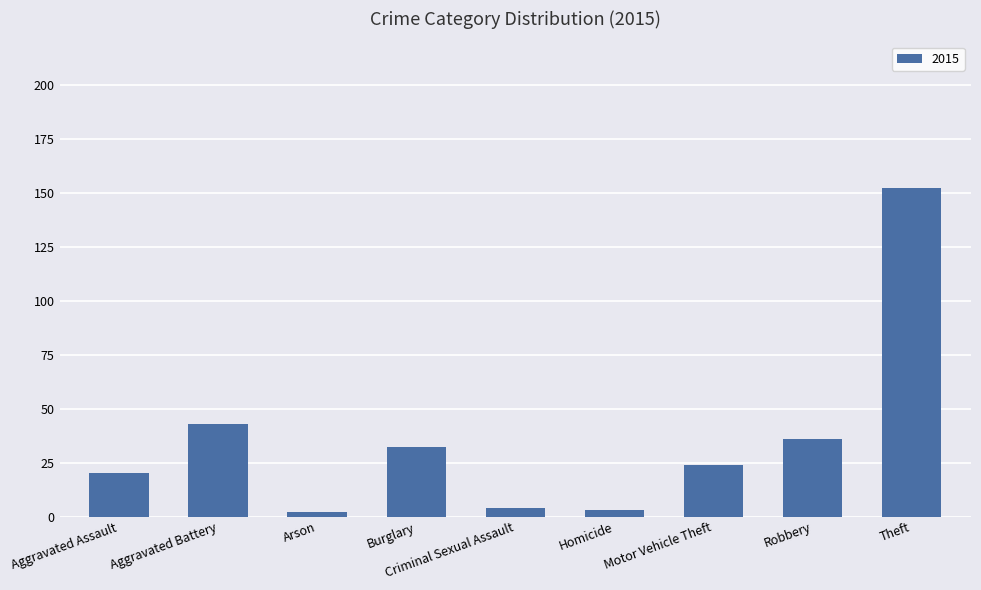

What is the maximum value shown in the chart?

152